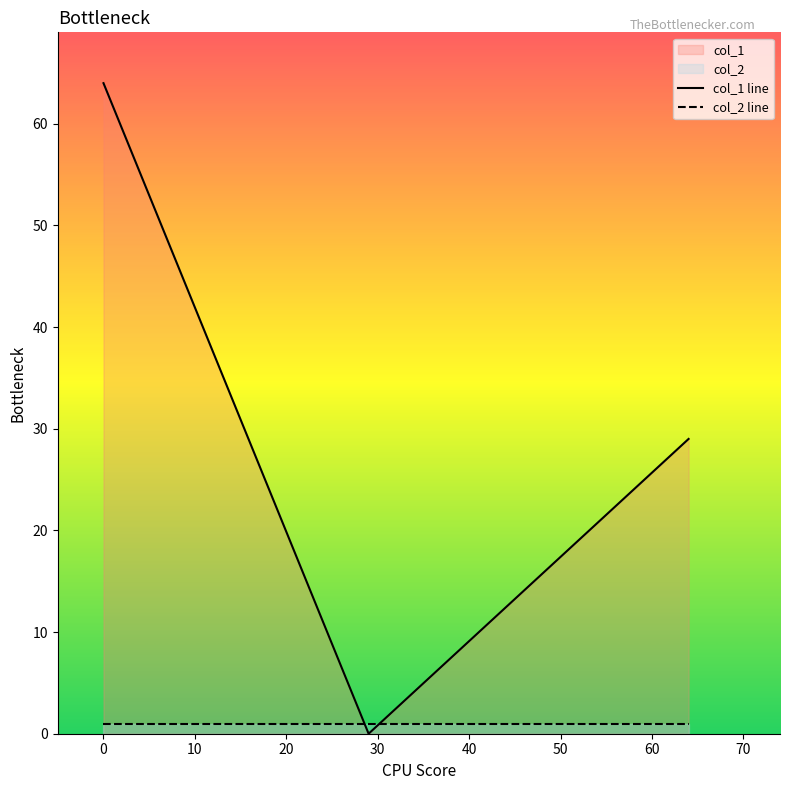

What is the sum of all col_1 line values?

93